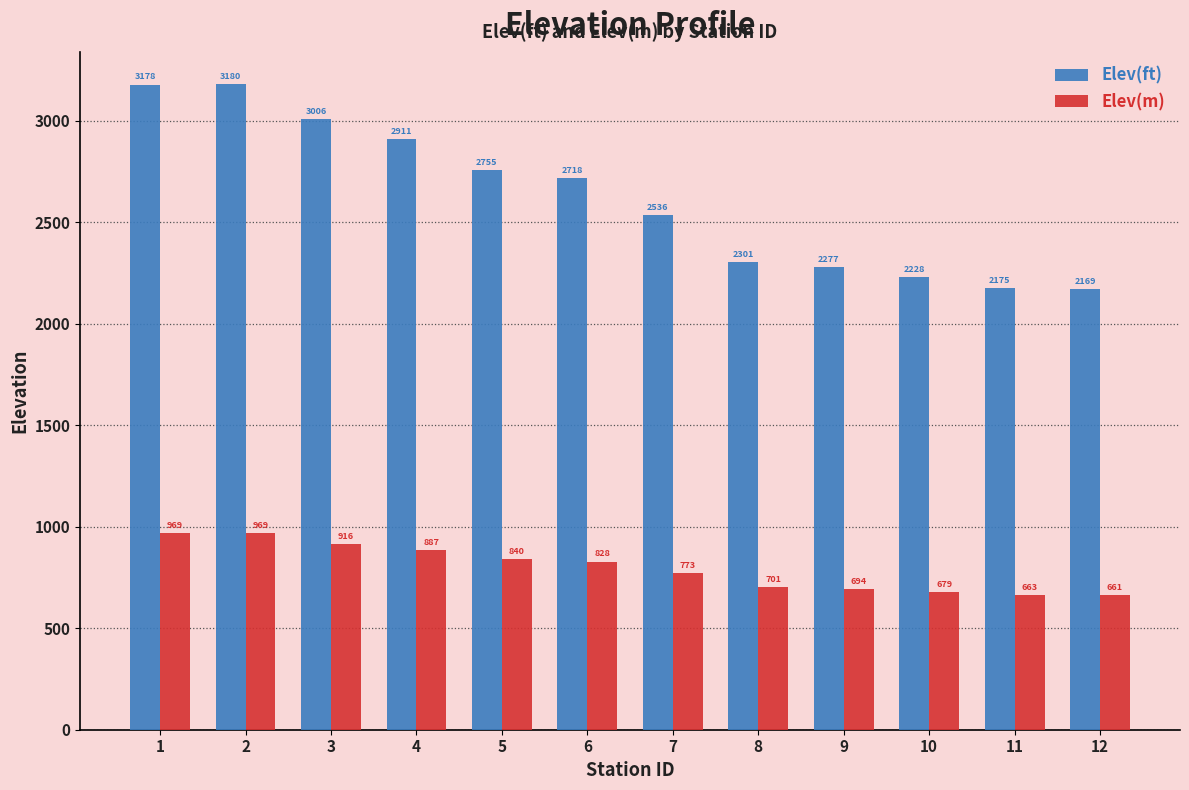

What is the sum of the Elev(m) values at 12 and 6?

1489.5